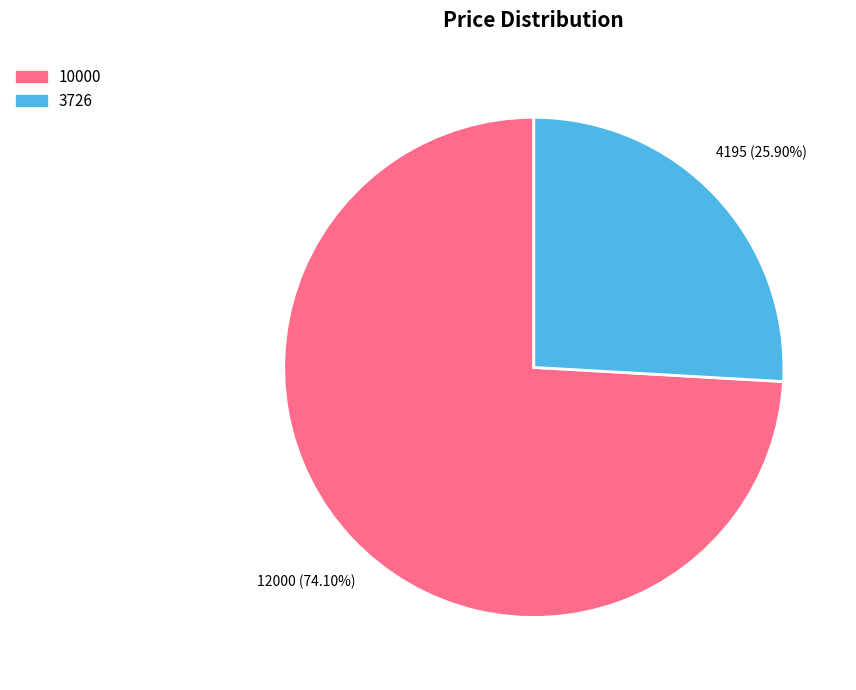

To the nearest percent, what is the difference between the largest and smallest slice percentages?

48%